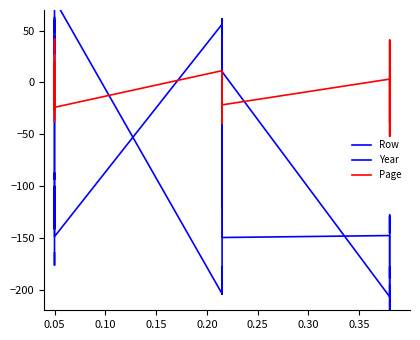

How many data points does each series have?

40